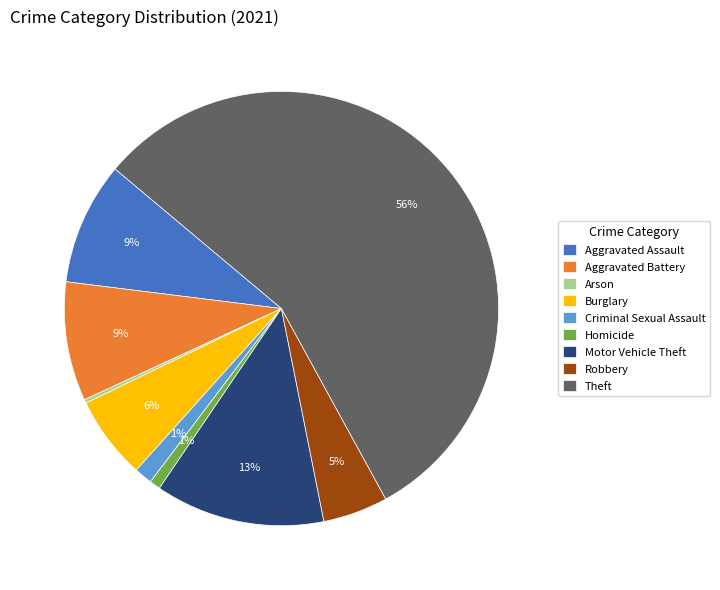

What percentage is the Theft slice, to the nearest percent?

56%